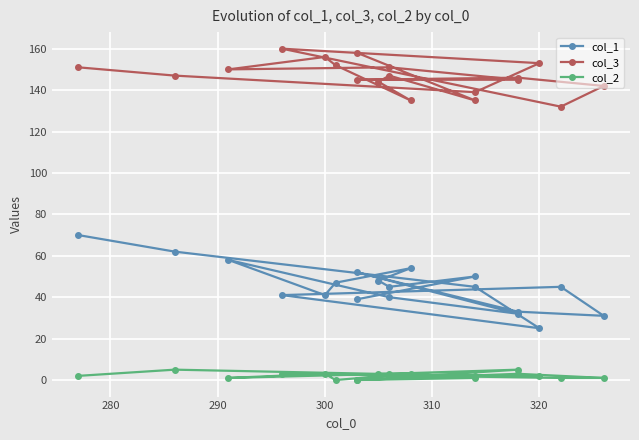

What is the sum of all col_2 values?

40